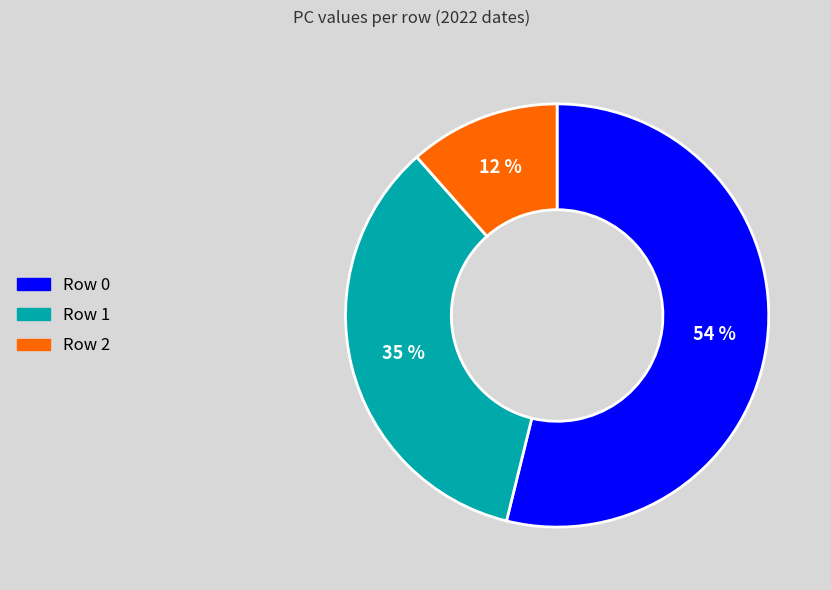

Is there a majority slice in this chart?

Yes